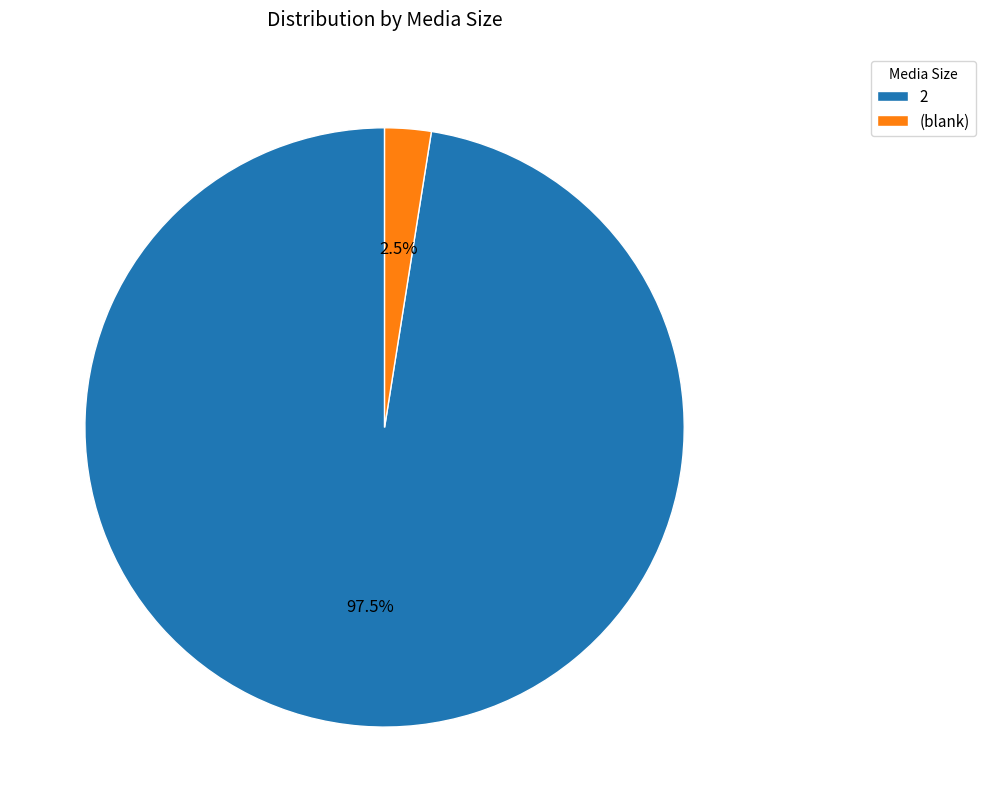

Approximately how many times larger is the value at 2 compared to (blank)?

39.0